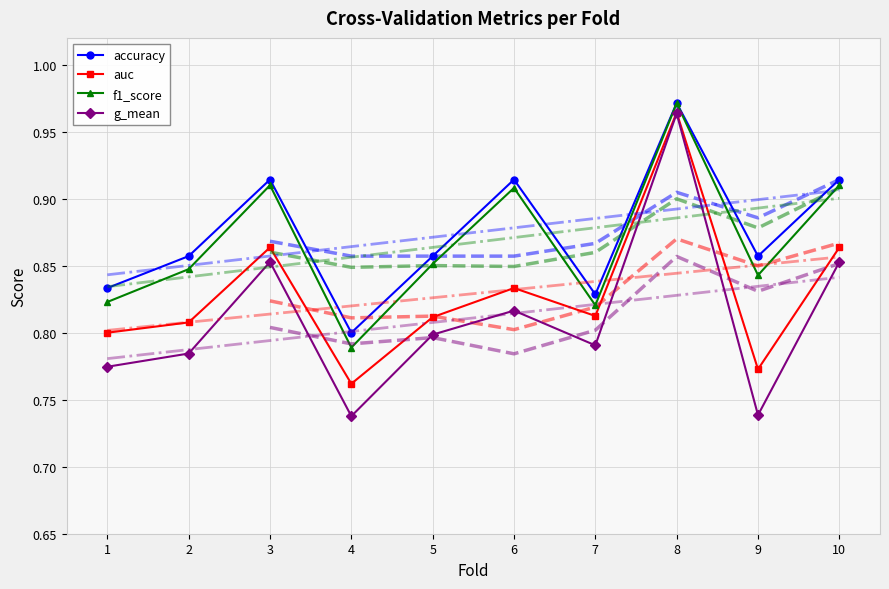

At which category does g_mean reach its first local peak?

3